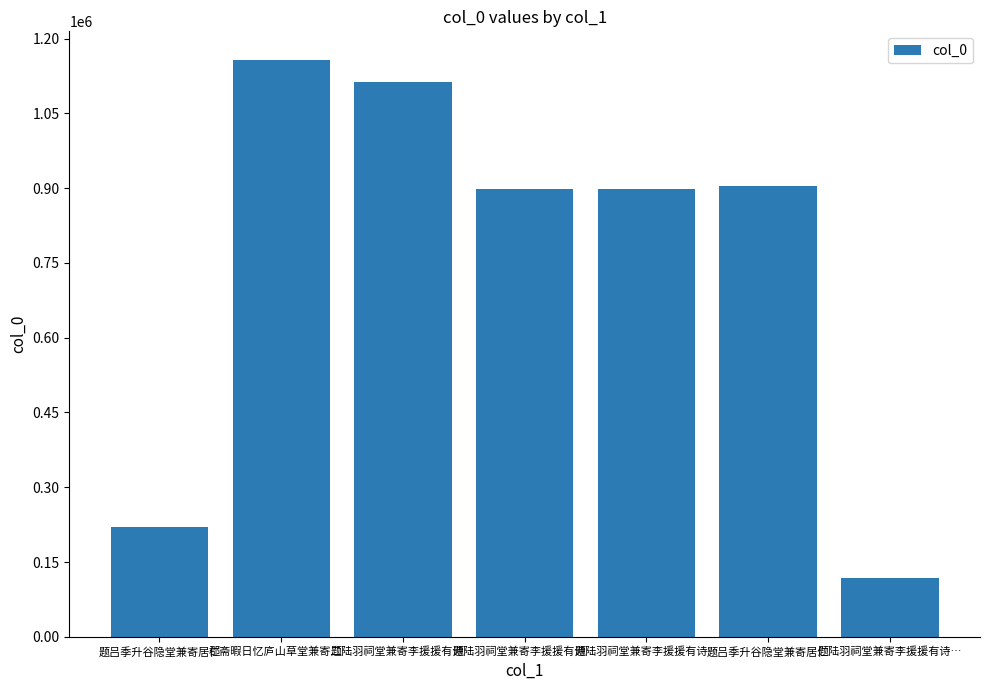

Are the bars horizontal?

No